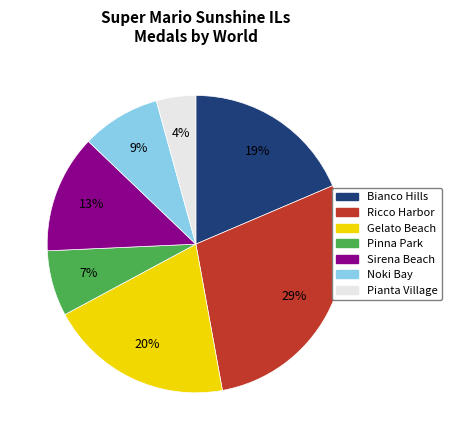

Is there any slice that represents more than half of the pie?

No